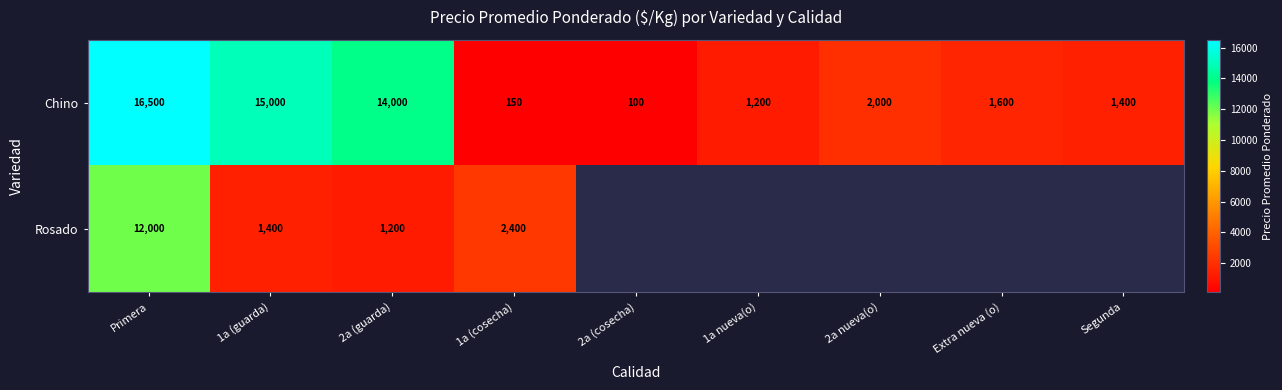

What is the difference between the second highest and minimum values in the Chino series?

14900